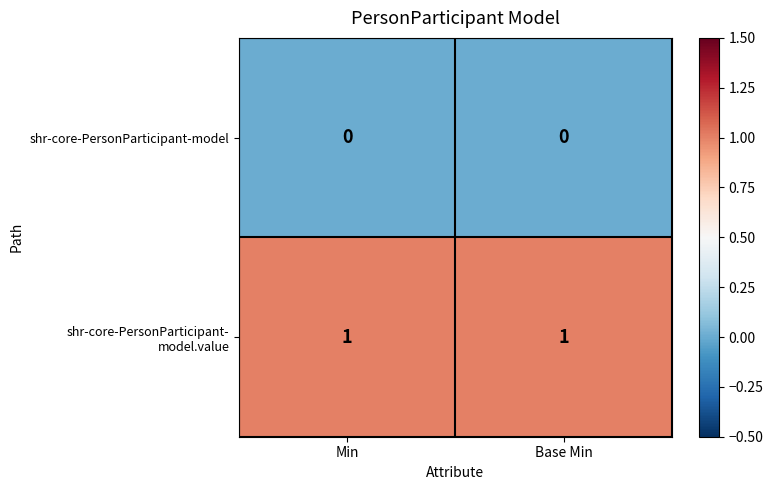

True or false: shr-core-PersonParticipant-model has a value of 0 at Base Min.

True